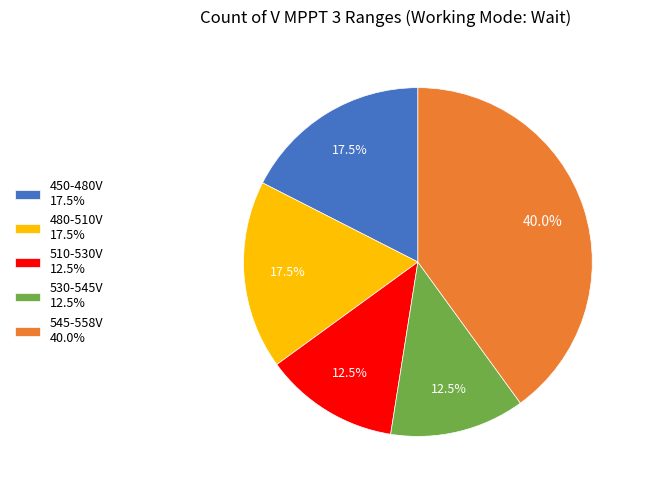

What is the largest slice in the pie chart?

545-558V 40.0%